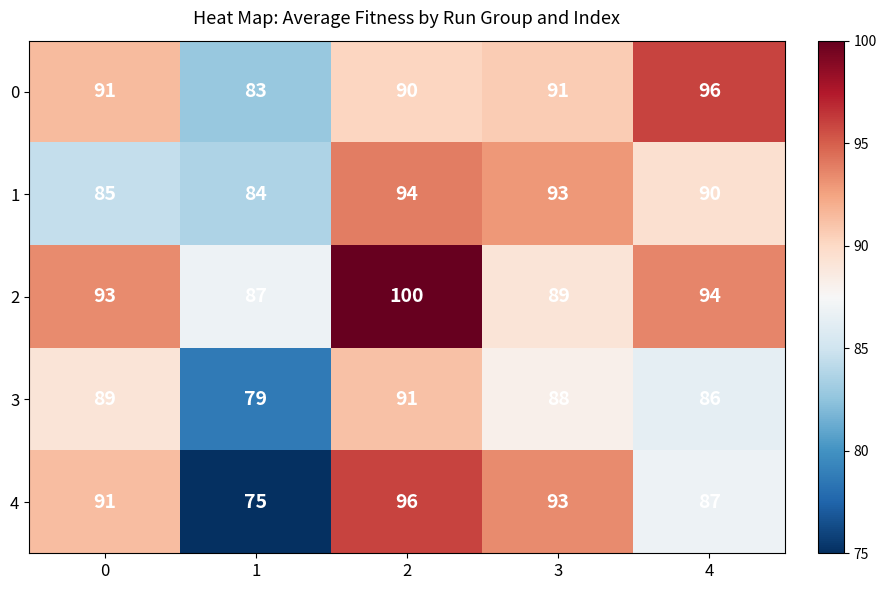

Reading left to right, what are all the values shown in this chart?

0: 0=91	1=83	2=90	3=91	4=96
1: 0=85	1=84	2=94	3=93	4=90
2: 0=93	1=87	2=100	3=89	4=94
3: 0=89	1=79	2=91	3=88	4=86
4: 0=91	1=75	2=96	3=93	4=87